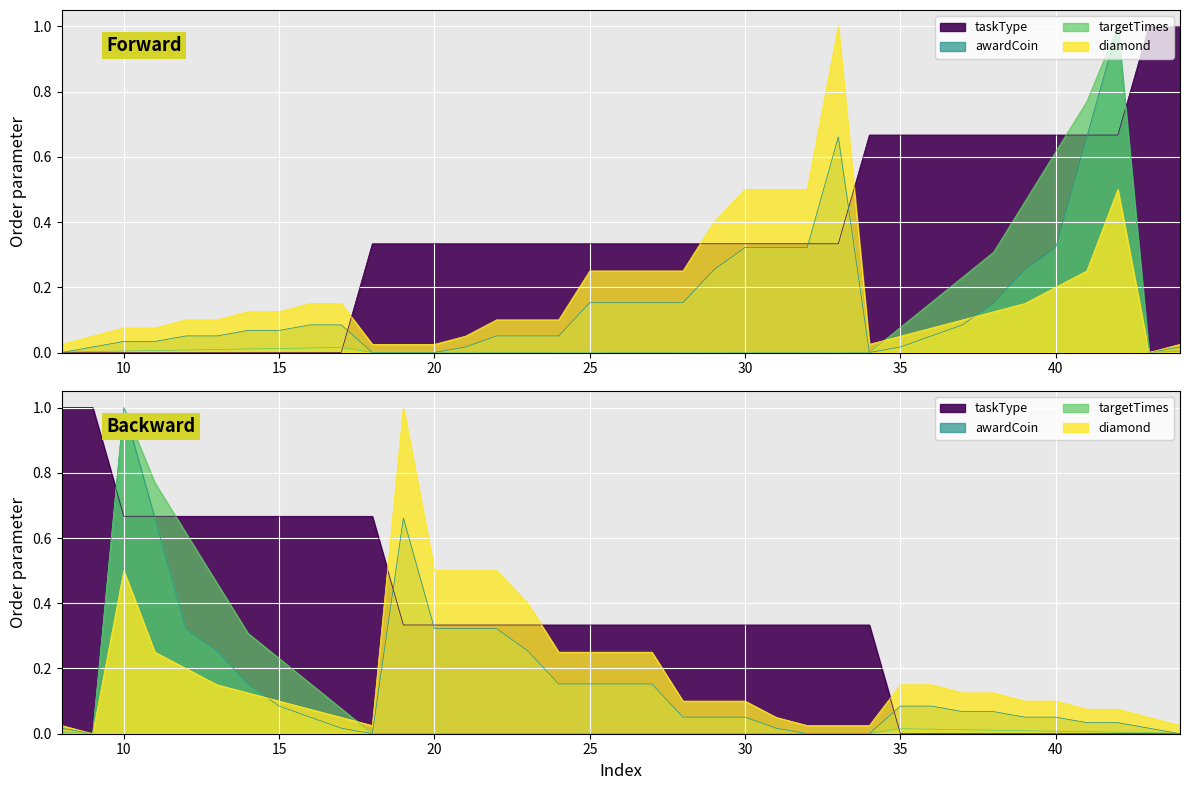

What is the sum of all awardCoin values?

5.7